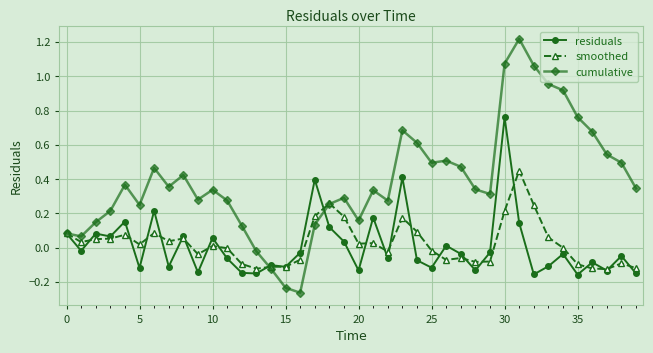

Which series has the widest spread of values?

cumulative